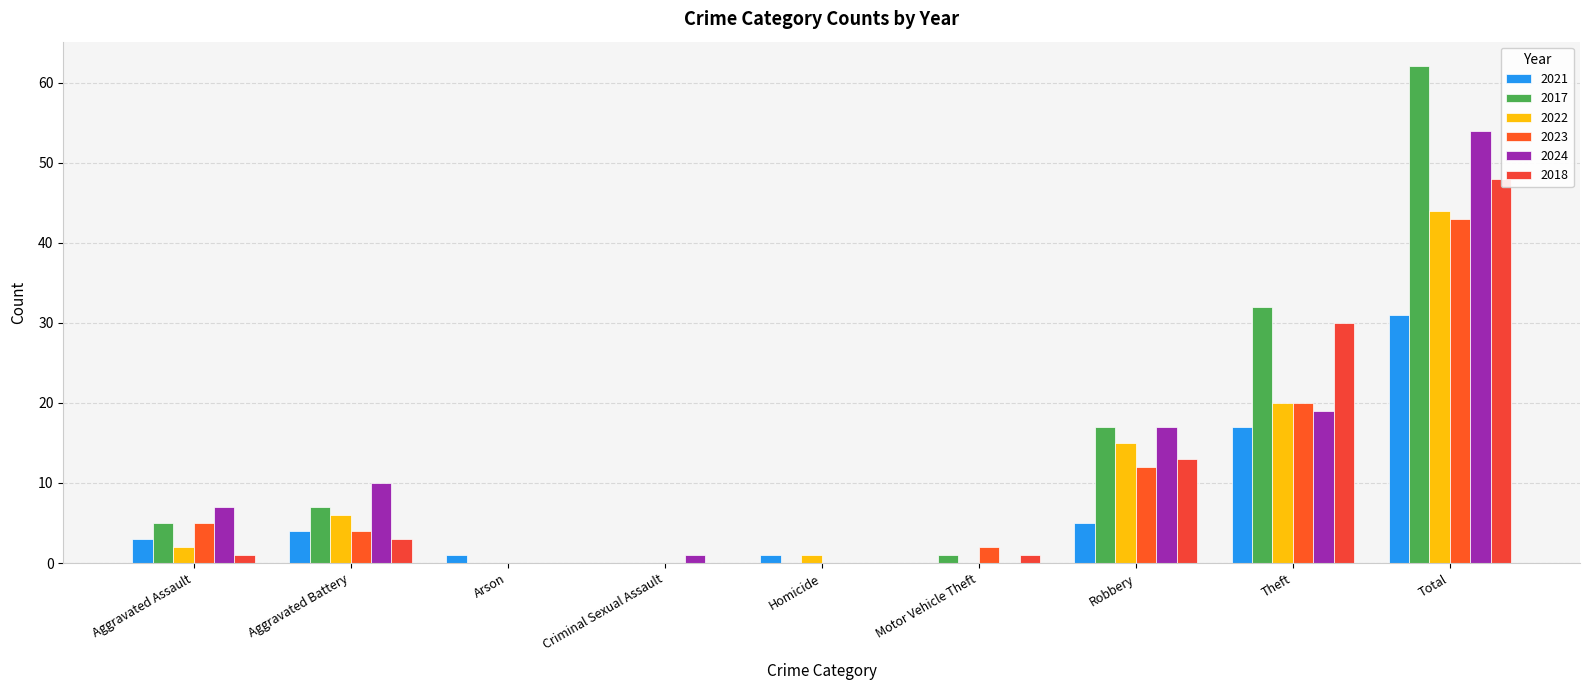

What is the difference between the second highest and minimum values in the 2017 series?

32